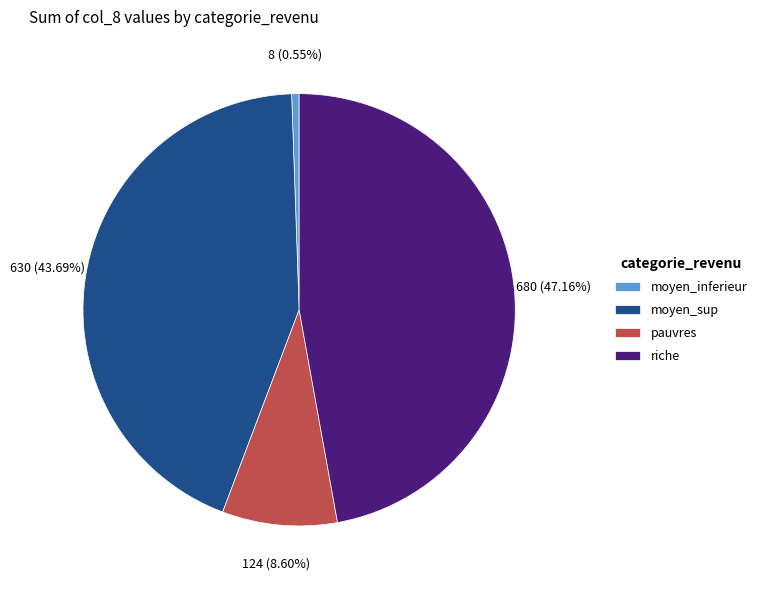

Combined, do pauvres and riche account for over 50%?

Yes